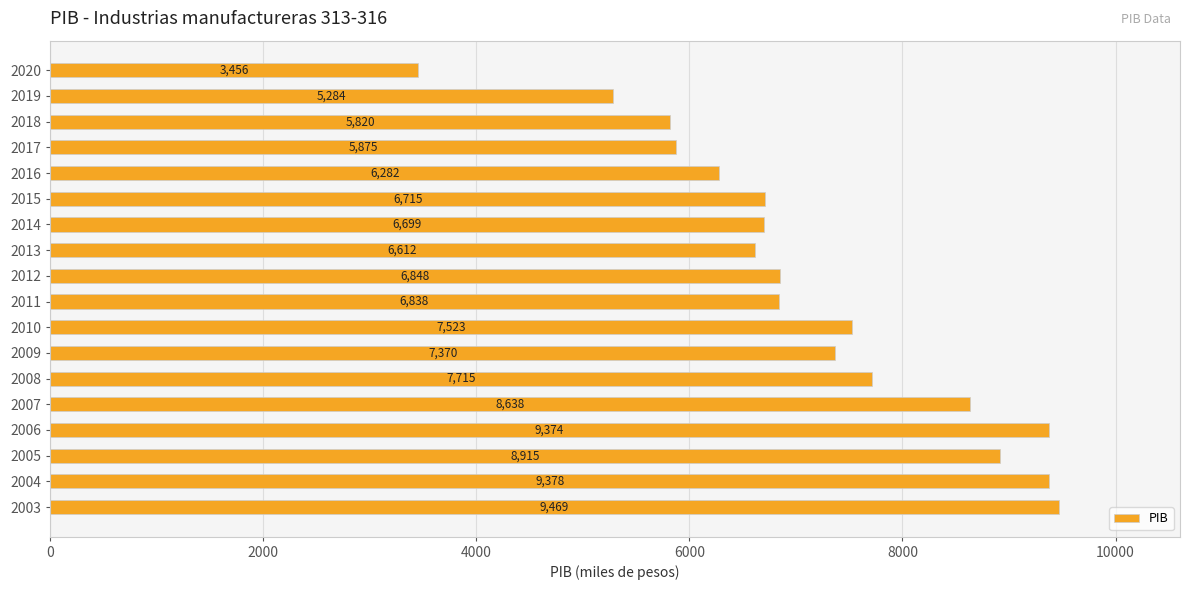

True or false: the data shows 6282.1 at 2016.

True